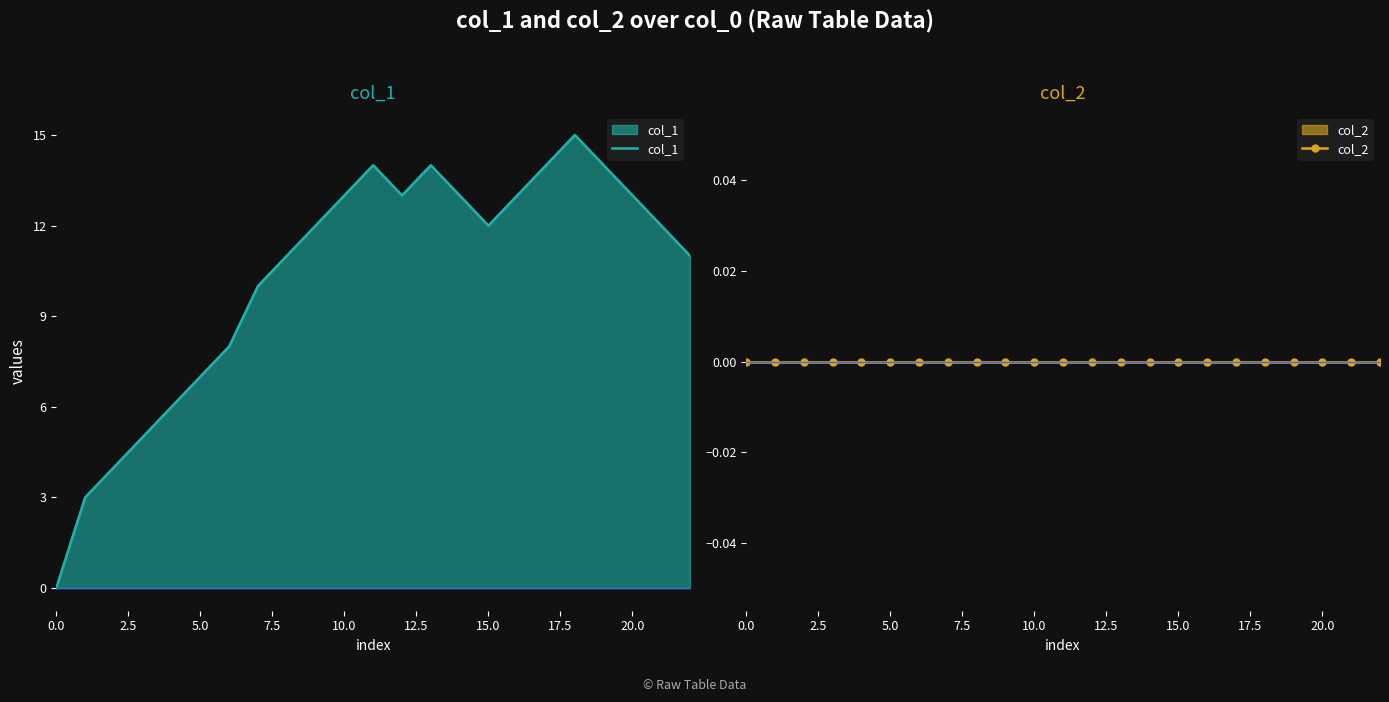

Count the number of data series in this chart.

2